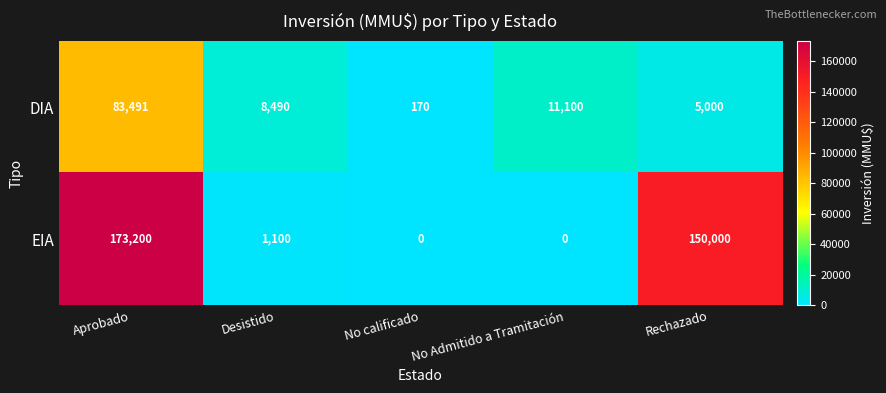

Is it true that EIA equals 75998 at Aprobado?

False